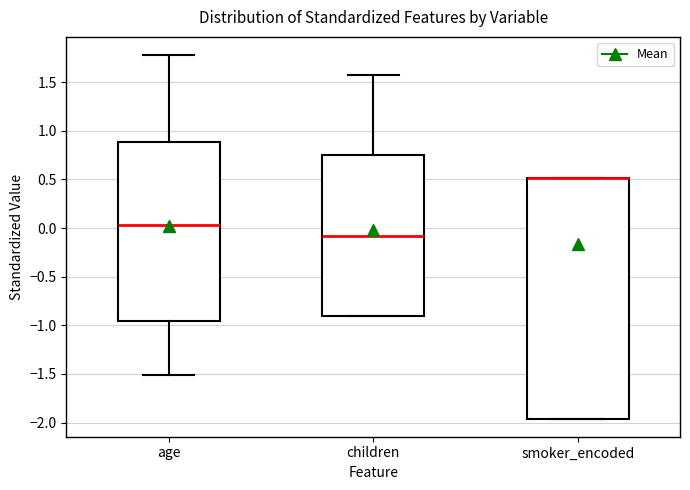

Which box is the tallest, from its lower edge to its upper edge?

smoker_encoded